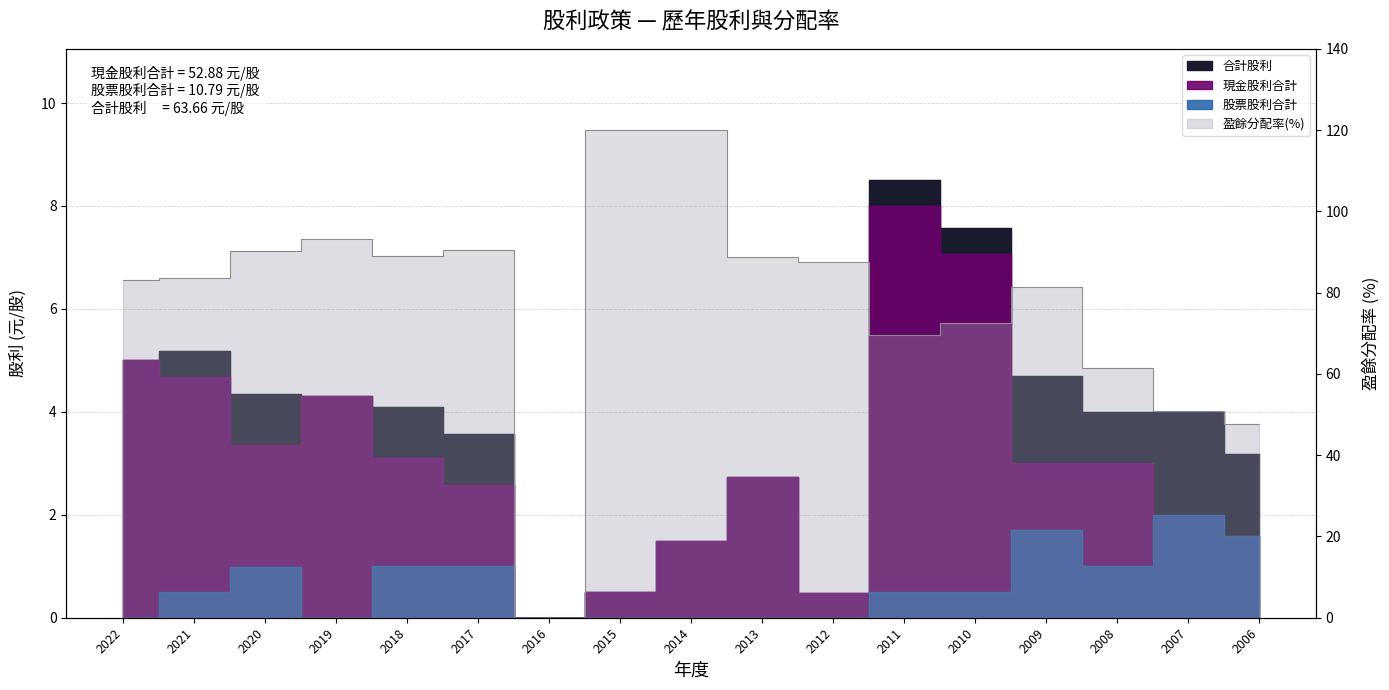

What is the maximum value shown in the chart?

8.5